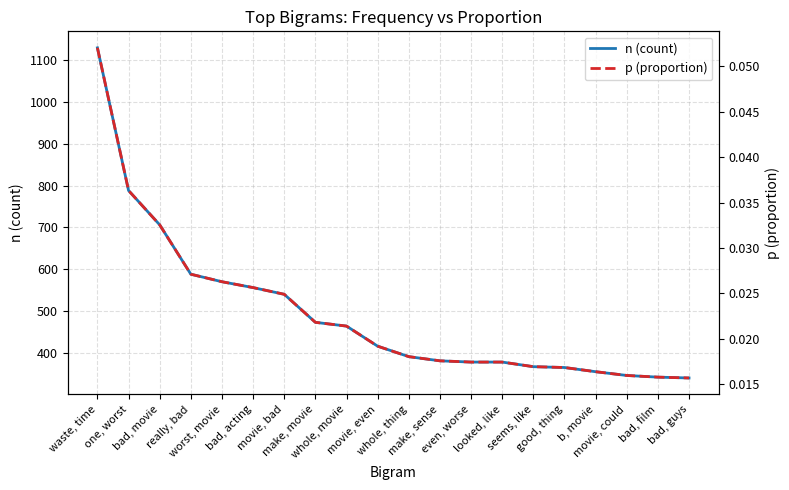

What position from the right is really, bad?

17